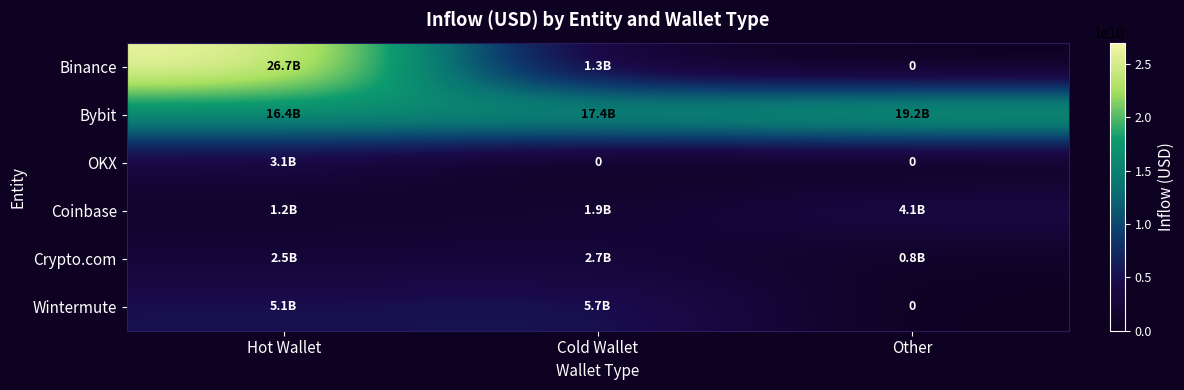

Is the value of Bybit at Hot Wallet greater than the value of OKX at Cold Wallet?

Yes